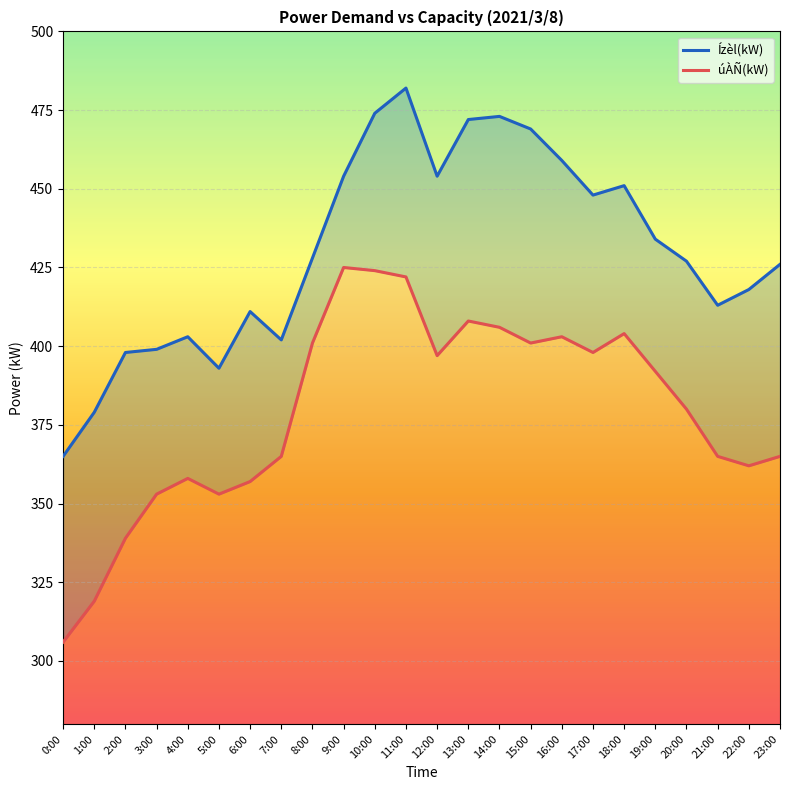

List the labels in order of úÀÑ(kW) value, largest first.

9:00, 10:00, 11:00, 13:00, 14:00, 18:00, 16:00, 8:00, 15:00, 17:00, 12:00, 19:00, 20:00, 7:00, 21:00, 23:00, 22:00, 4:00, 6:00, 3:00, 5:00, 2:00, 1:00, 0:00